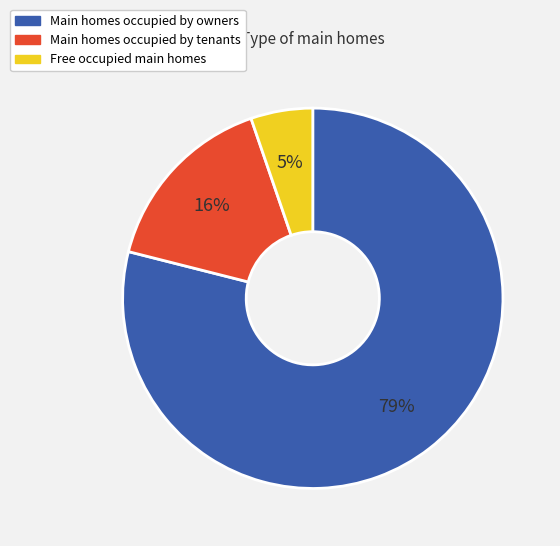

To the nearest percent, what is the average slice percentage?

33%